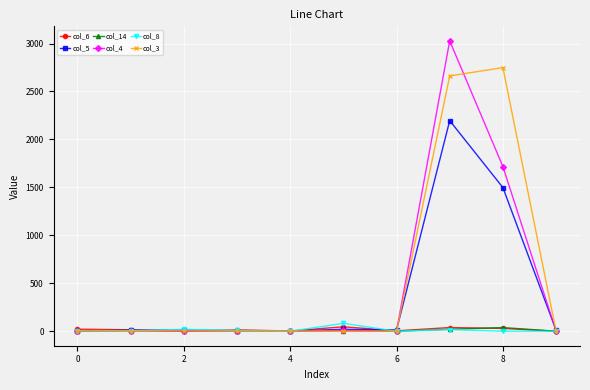

Which series has the widest spread of values?

col_4